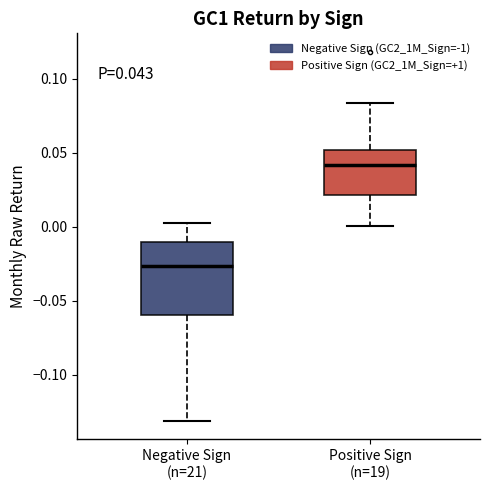

Which box has the lowest median line?

Negative Sign (n=21)